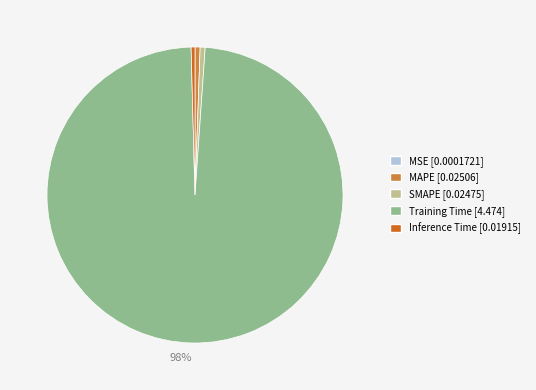

Is there any slice that represents more than half of the pie?

Yes